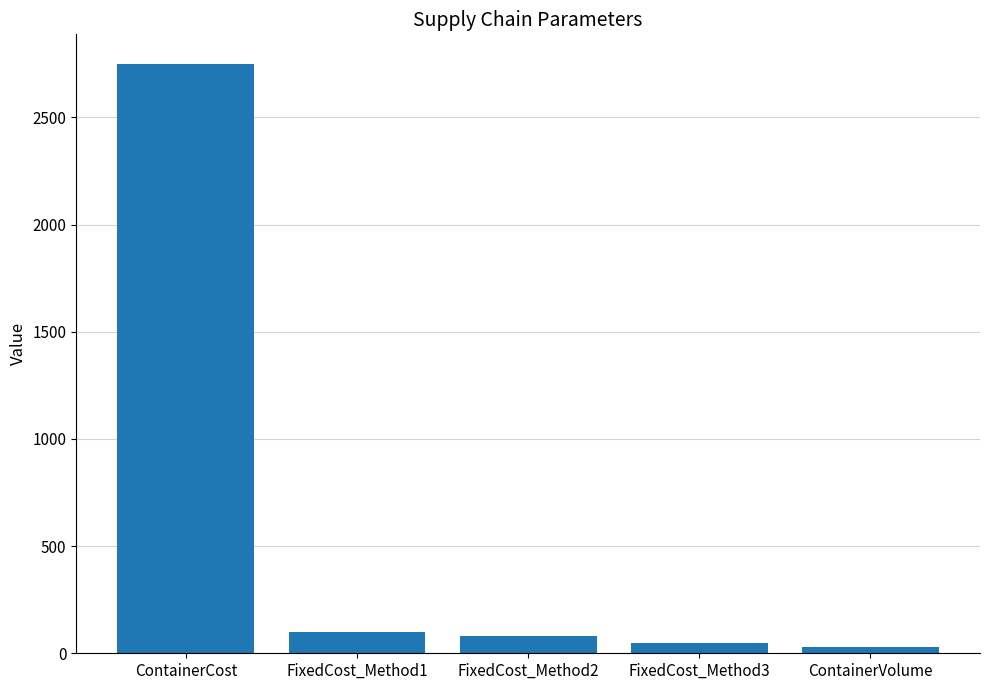

Reading left to right, transcribe all the data shown in this chart.

2750	100	80	50	30